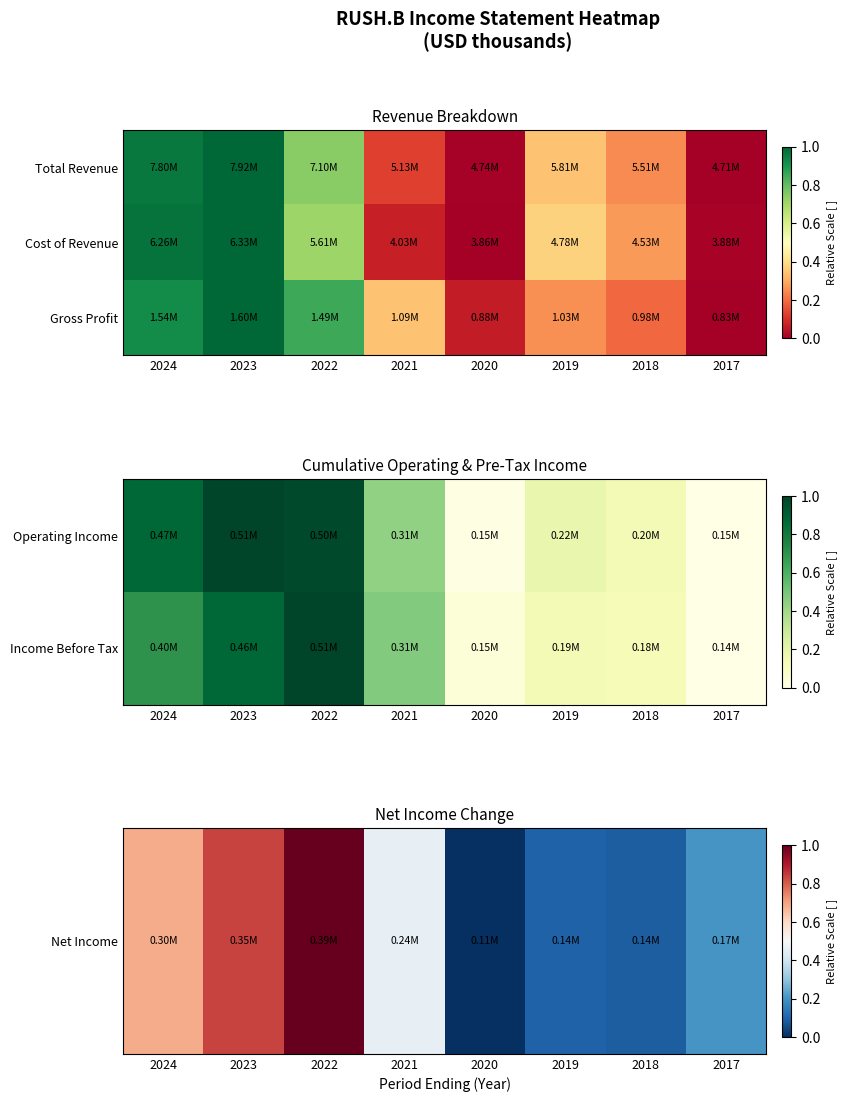

What is the difference between the Income Before Tax values at 2024 and 2021?

0.2